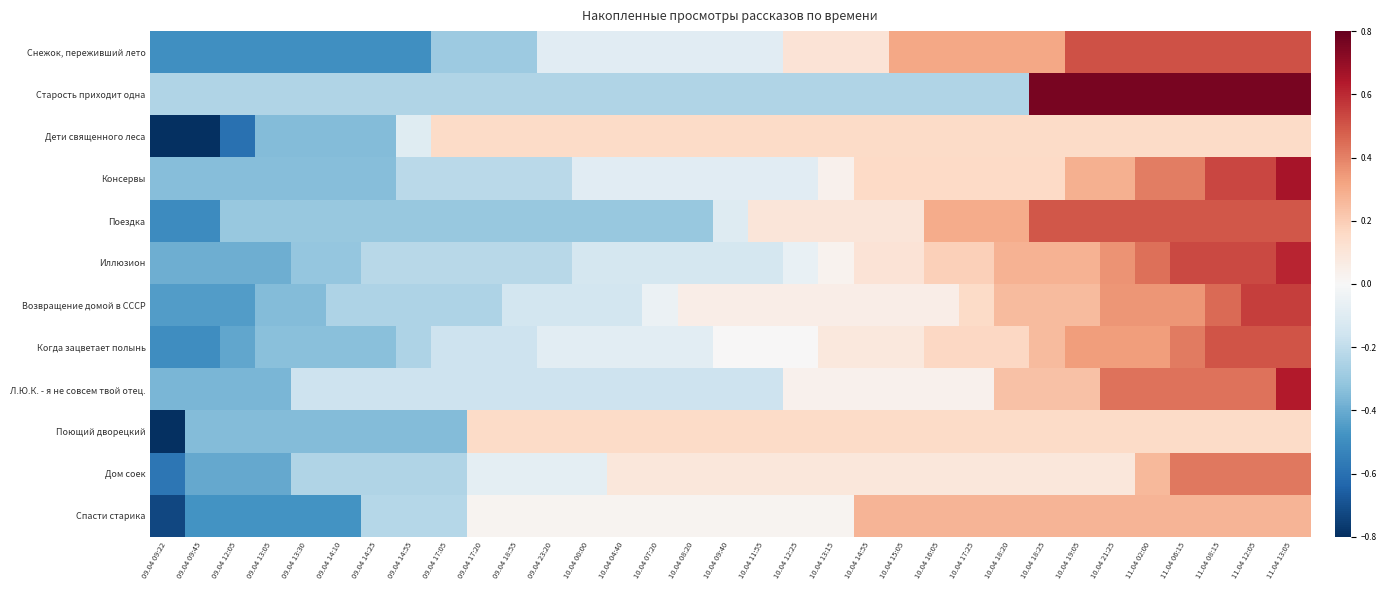

Which label corresponds to the largest value in the chart?

10.04 18:25